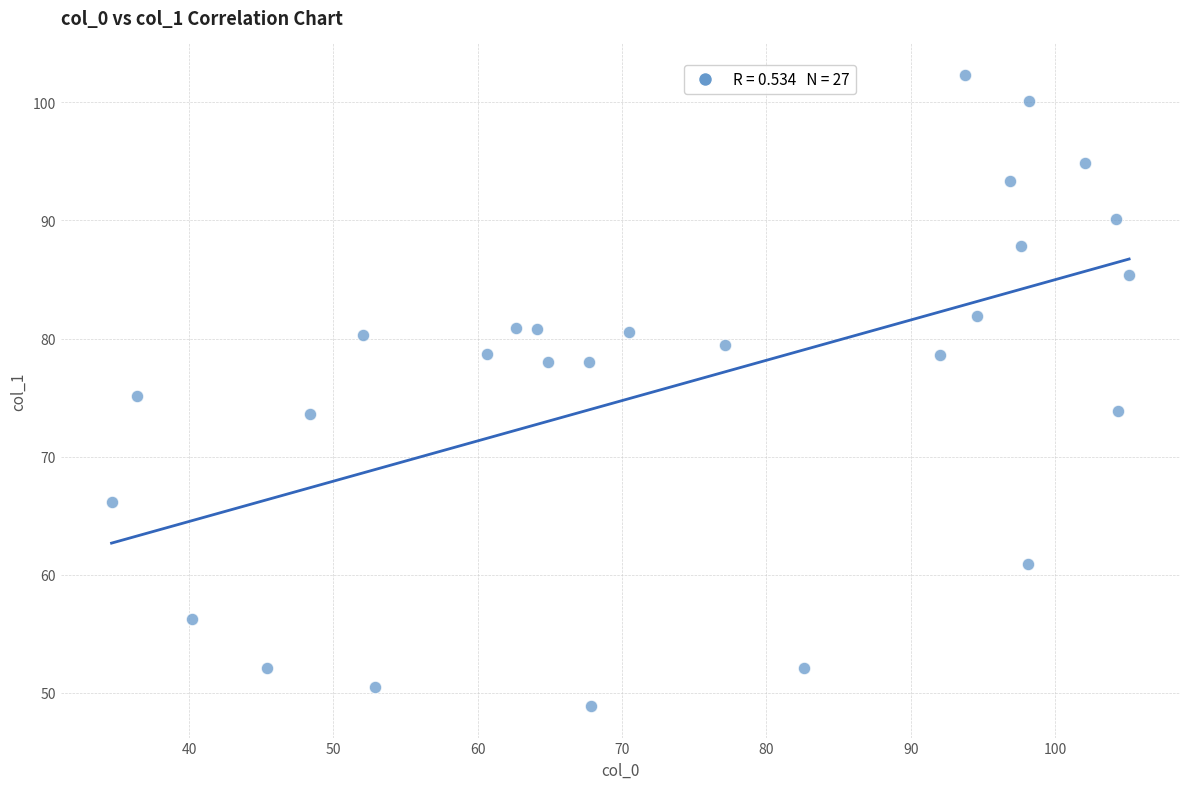

What is the range of X values (max minus min)?

70.5